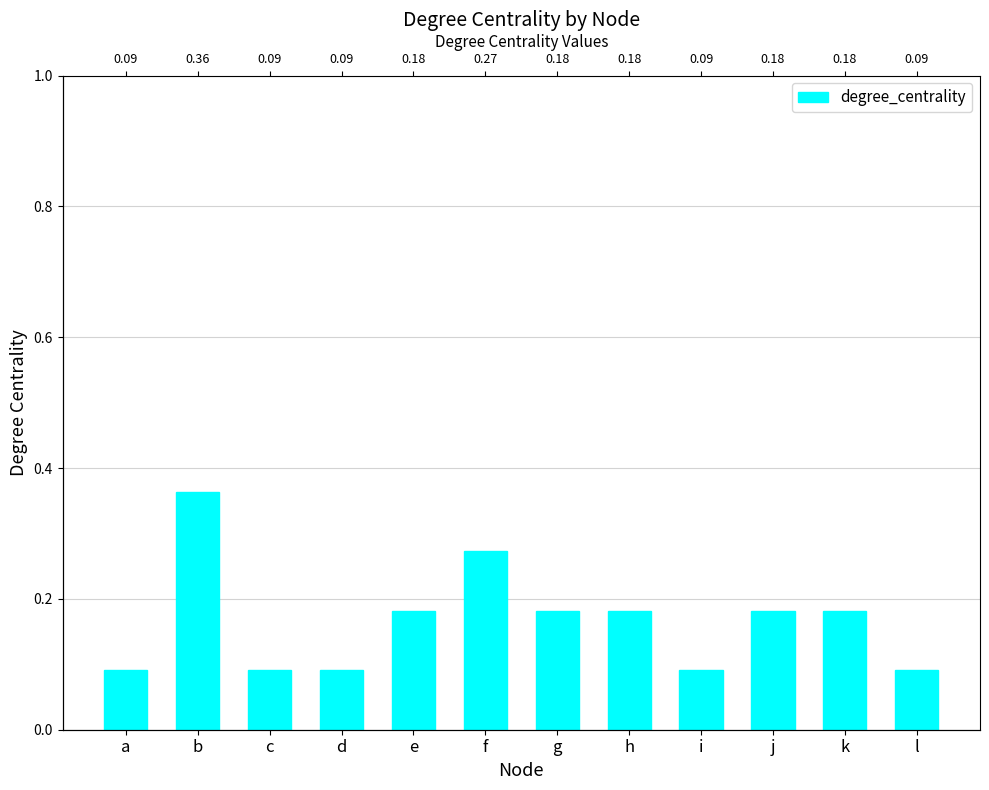

The chart shows a value of 0.1 at d. True or false?

True